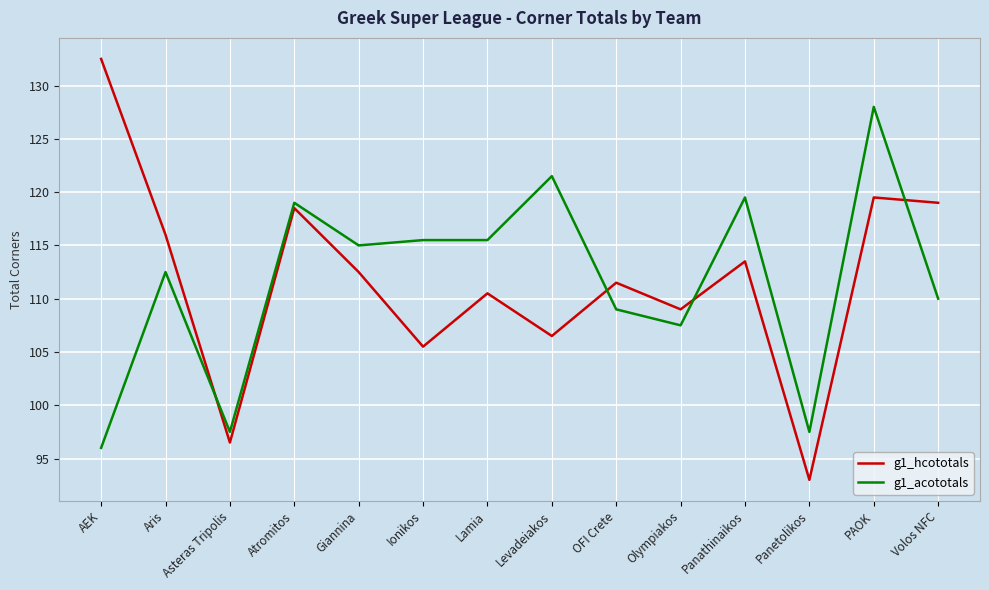

Rank the series by their maximum value, from lowest to highest.

g1_acototals, g1_hcototals